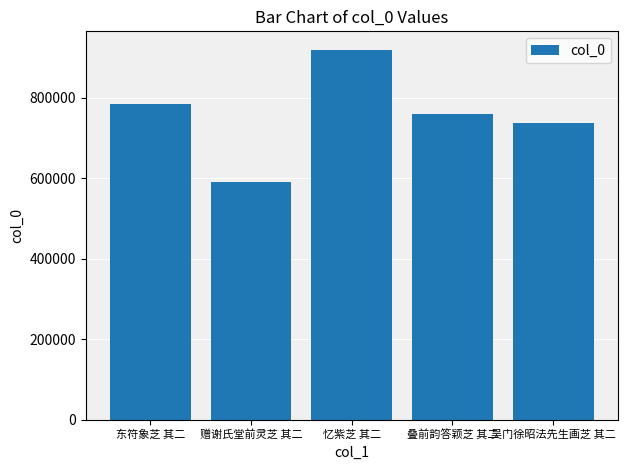

List the labels in order of value, largest first.

忆紫芝 其二, 东符象芝 其二, 叠前韵答颖芝 其二, 吴门徐昭法先生画芝 其二, 赠谢氏堂前灵芝 其二